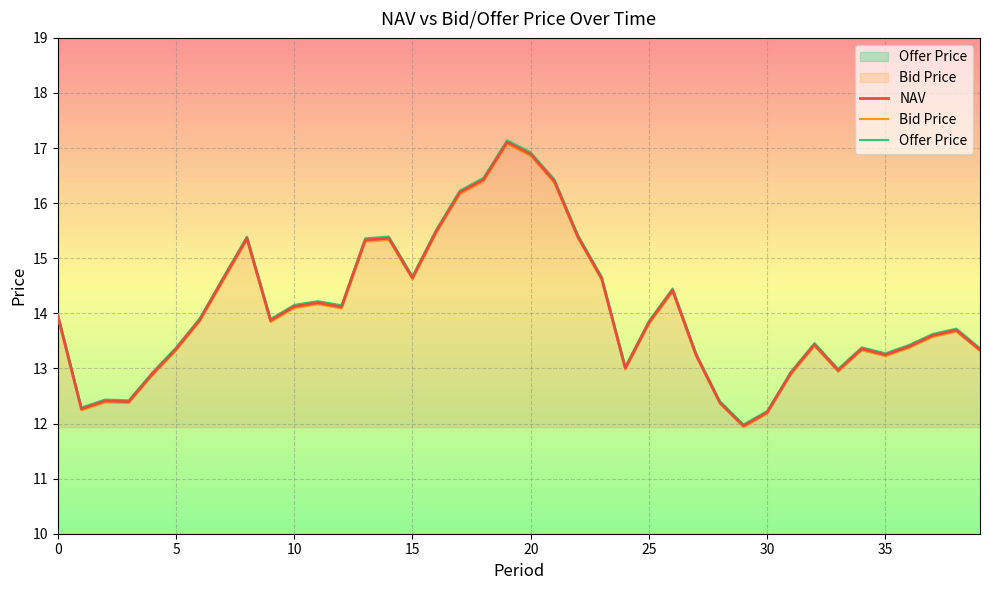

The NAV series shows 13.2 at 35. True or false?

True